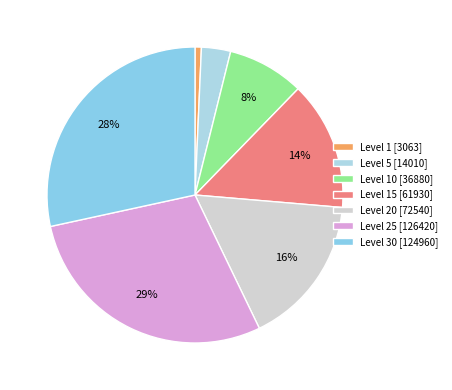

Is there any slice that represents more than half of the pie?

No